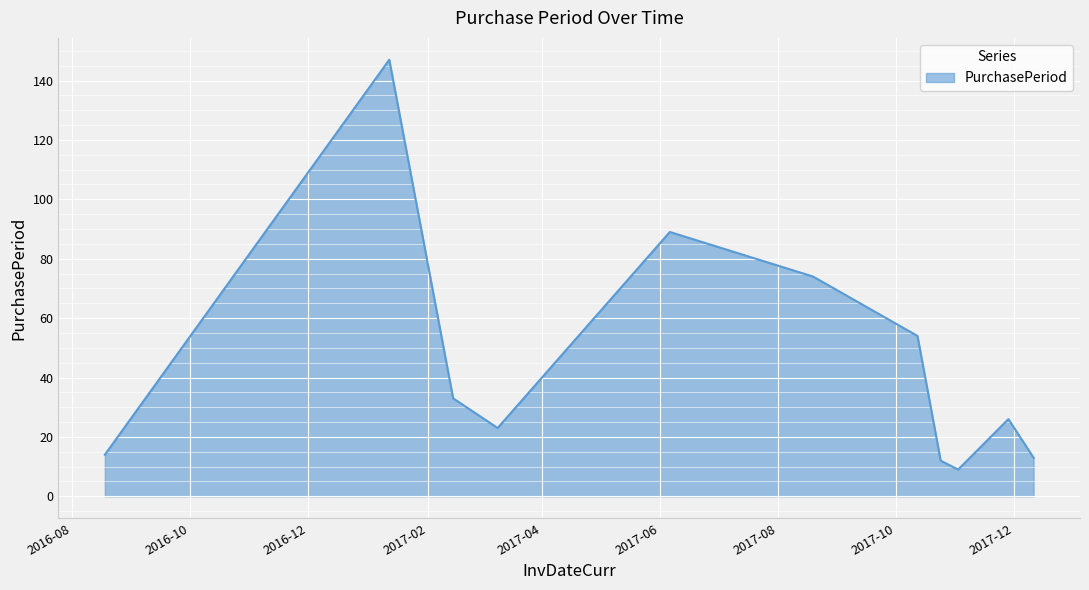

What is the average value?

45